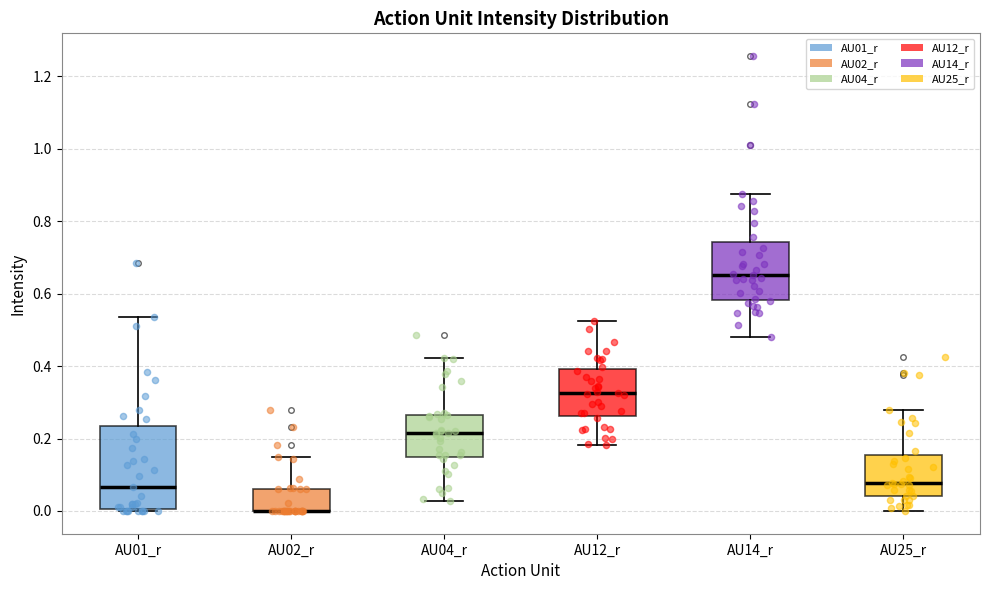

Which box is the tallest, from its lower edge to its upper edge?

AU01_r